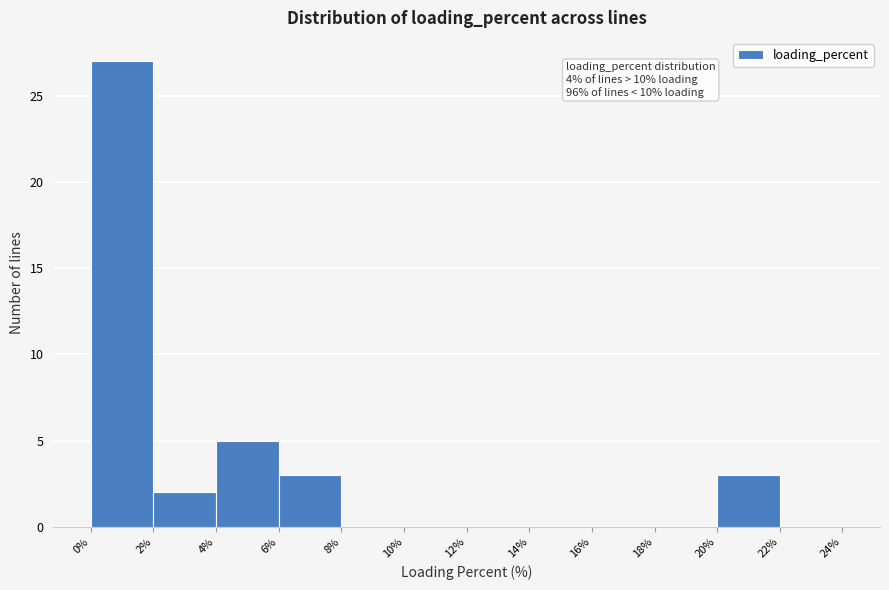

Which range on the x-axis has the tallest bar?

0% to 2%